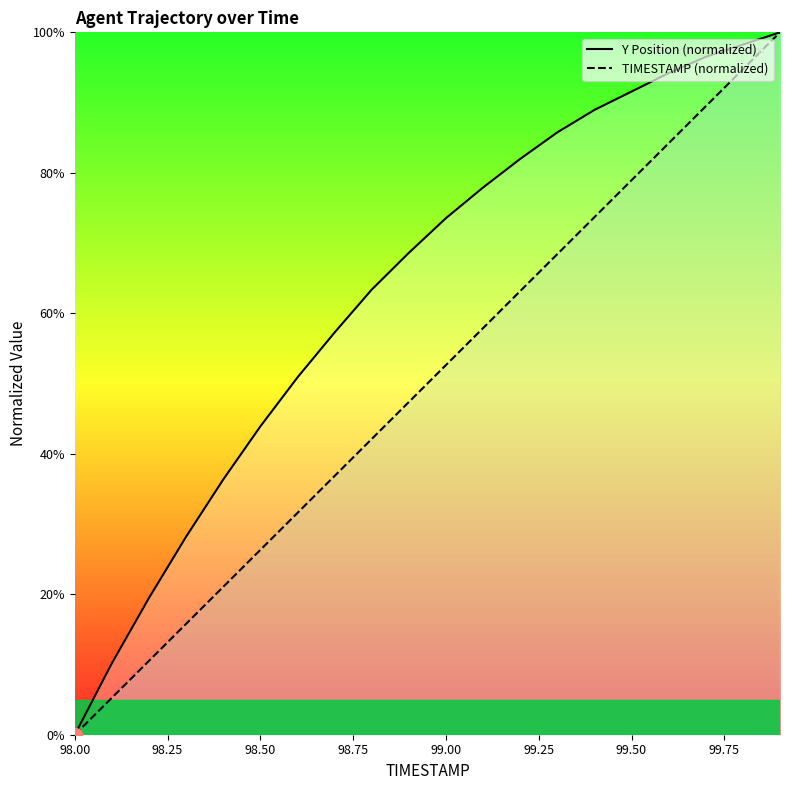

At 98.50, list the series in order from largest to smallest.

Y Position (normalized), TIMESTAMP (normalized)